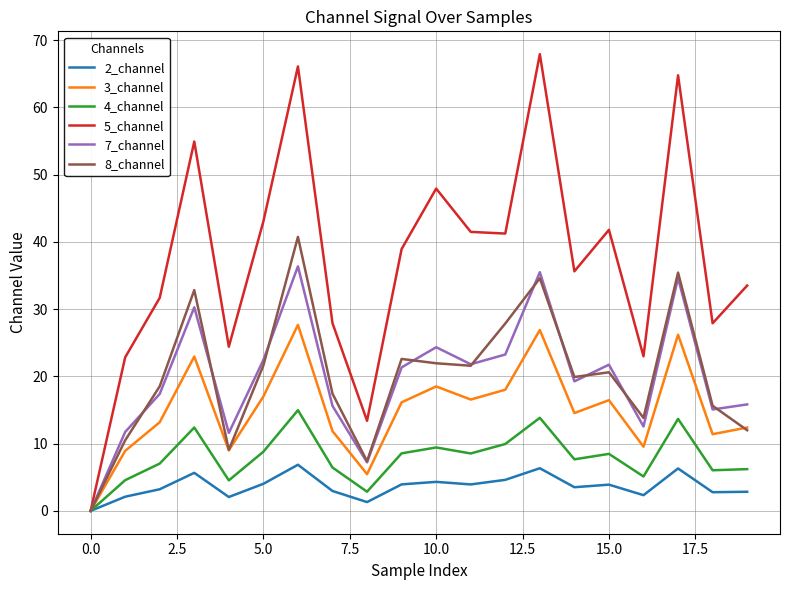

Which series has the largest range (max minus min)?

5_channel